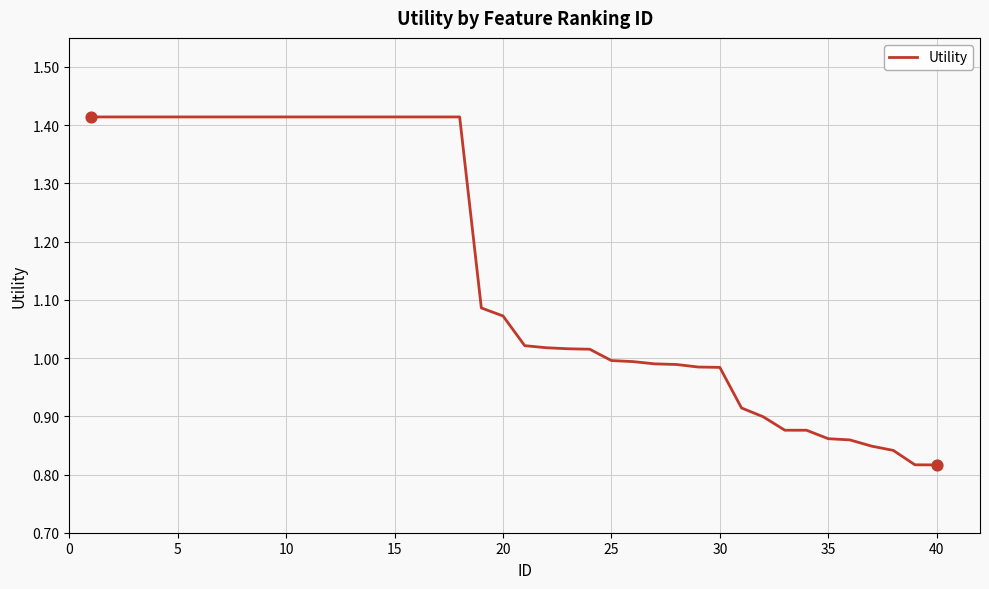

What is the difference between the maximum and minimum values?

0.6